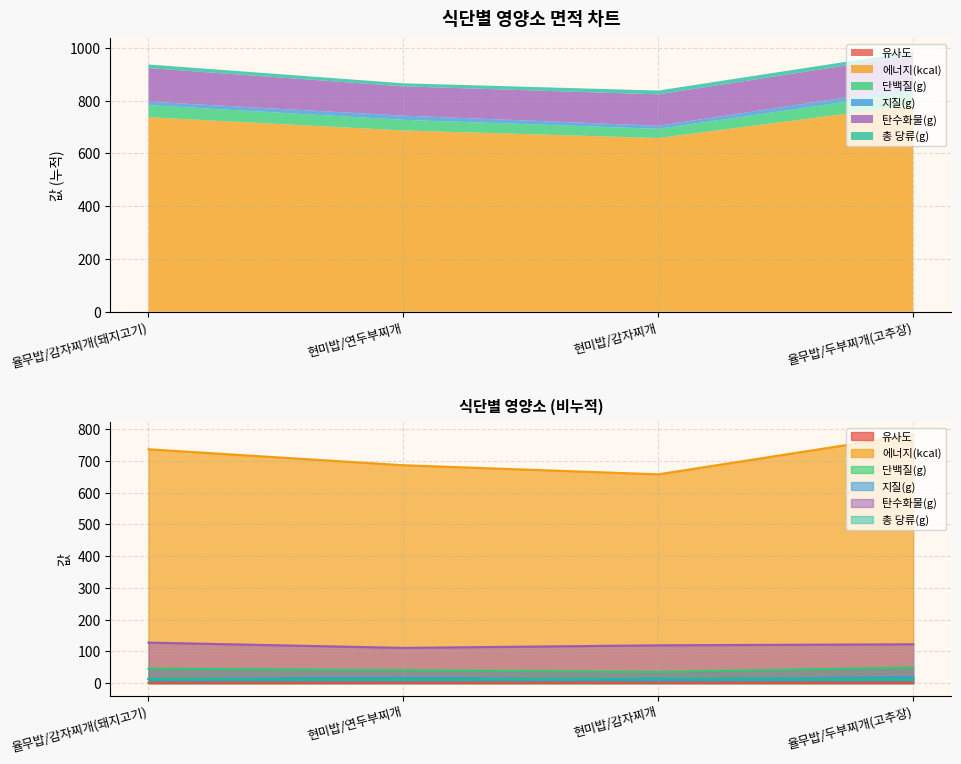

What is the approximate value of 탄수화물(g) at 율무밥/감자찌개(돼지고기)?

127.6